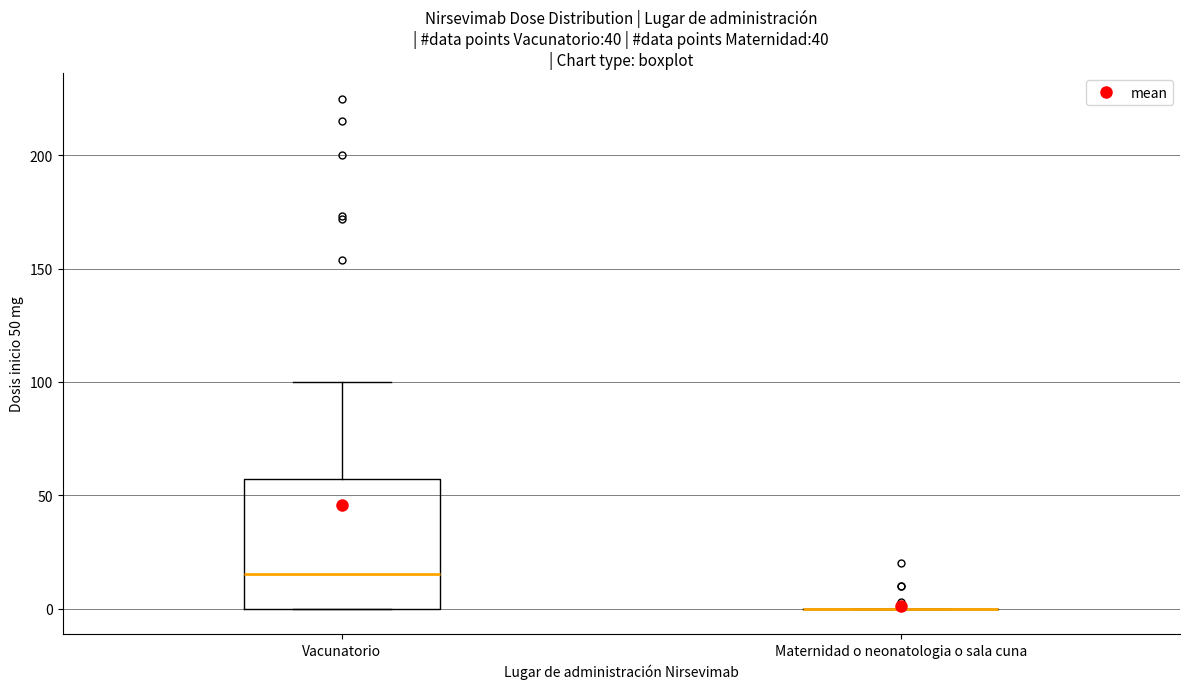

Reading left to right, read every box against the y-axis: the position of its median line, the range the box covers, and the ends of its whiskers. The values are not printed on the chart, so give them approximately, as read against the axis.

Vacunatorio: median 15, box 0 to 55, whiskers 0 to 100
Maternidad o neonatologia o sala cuna: box collapsed to a line at 0, whiskers 0 to 0